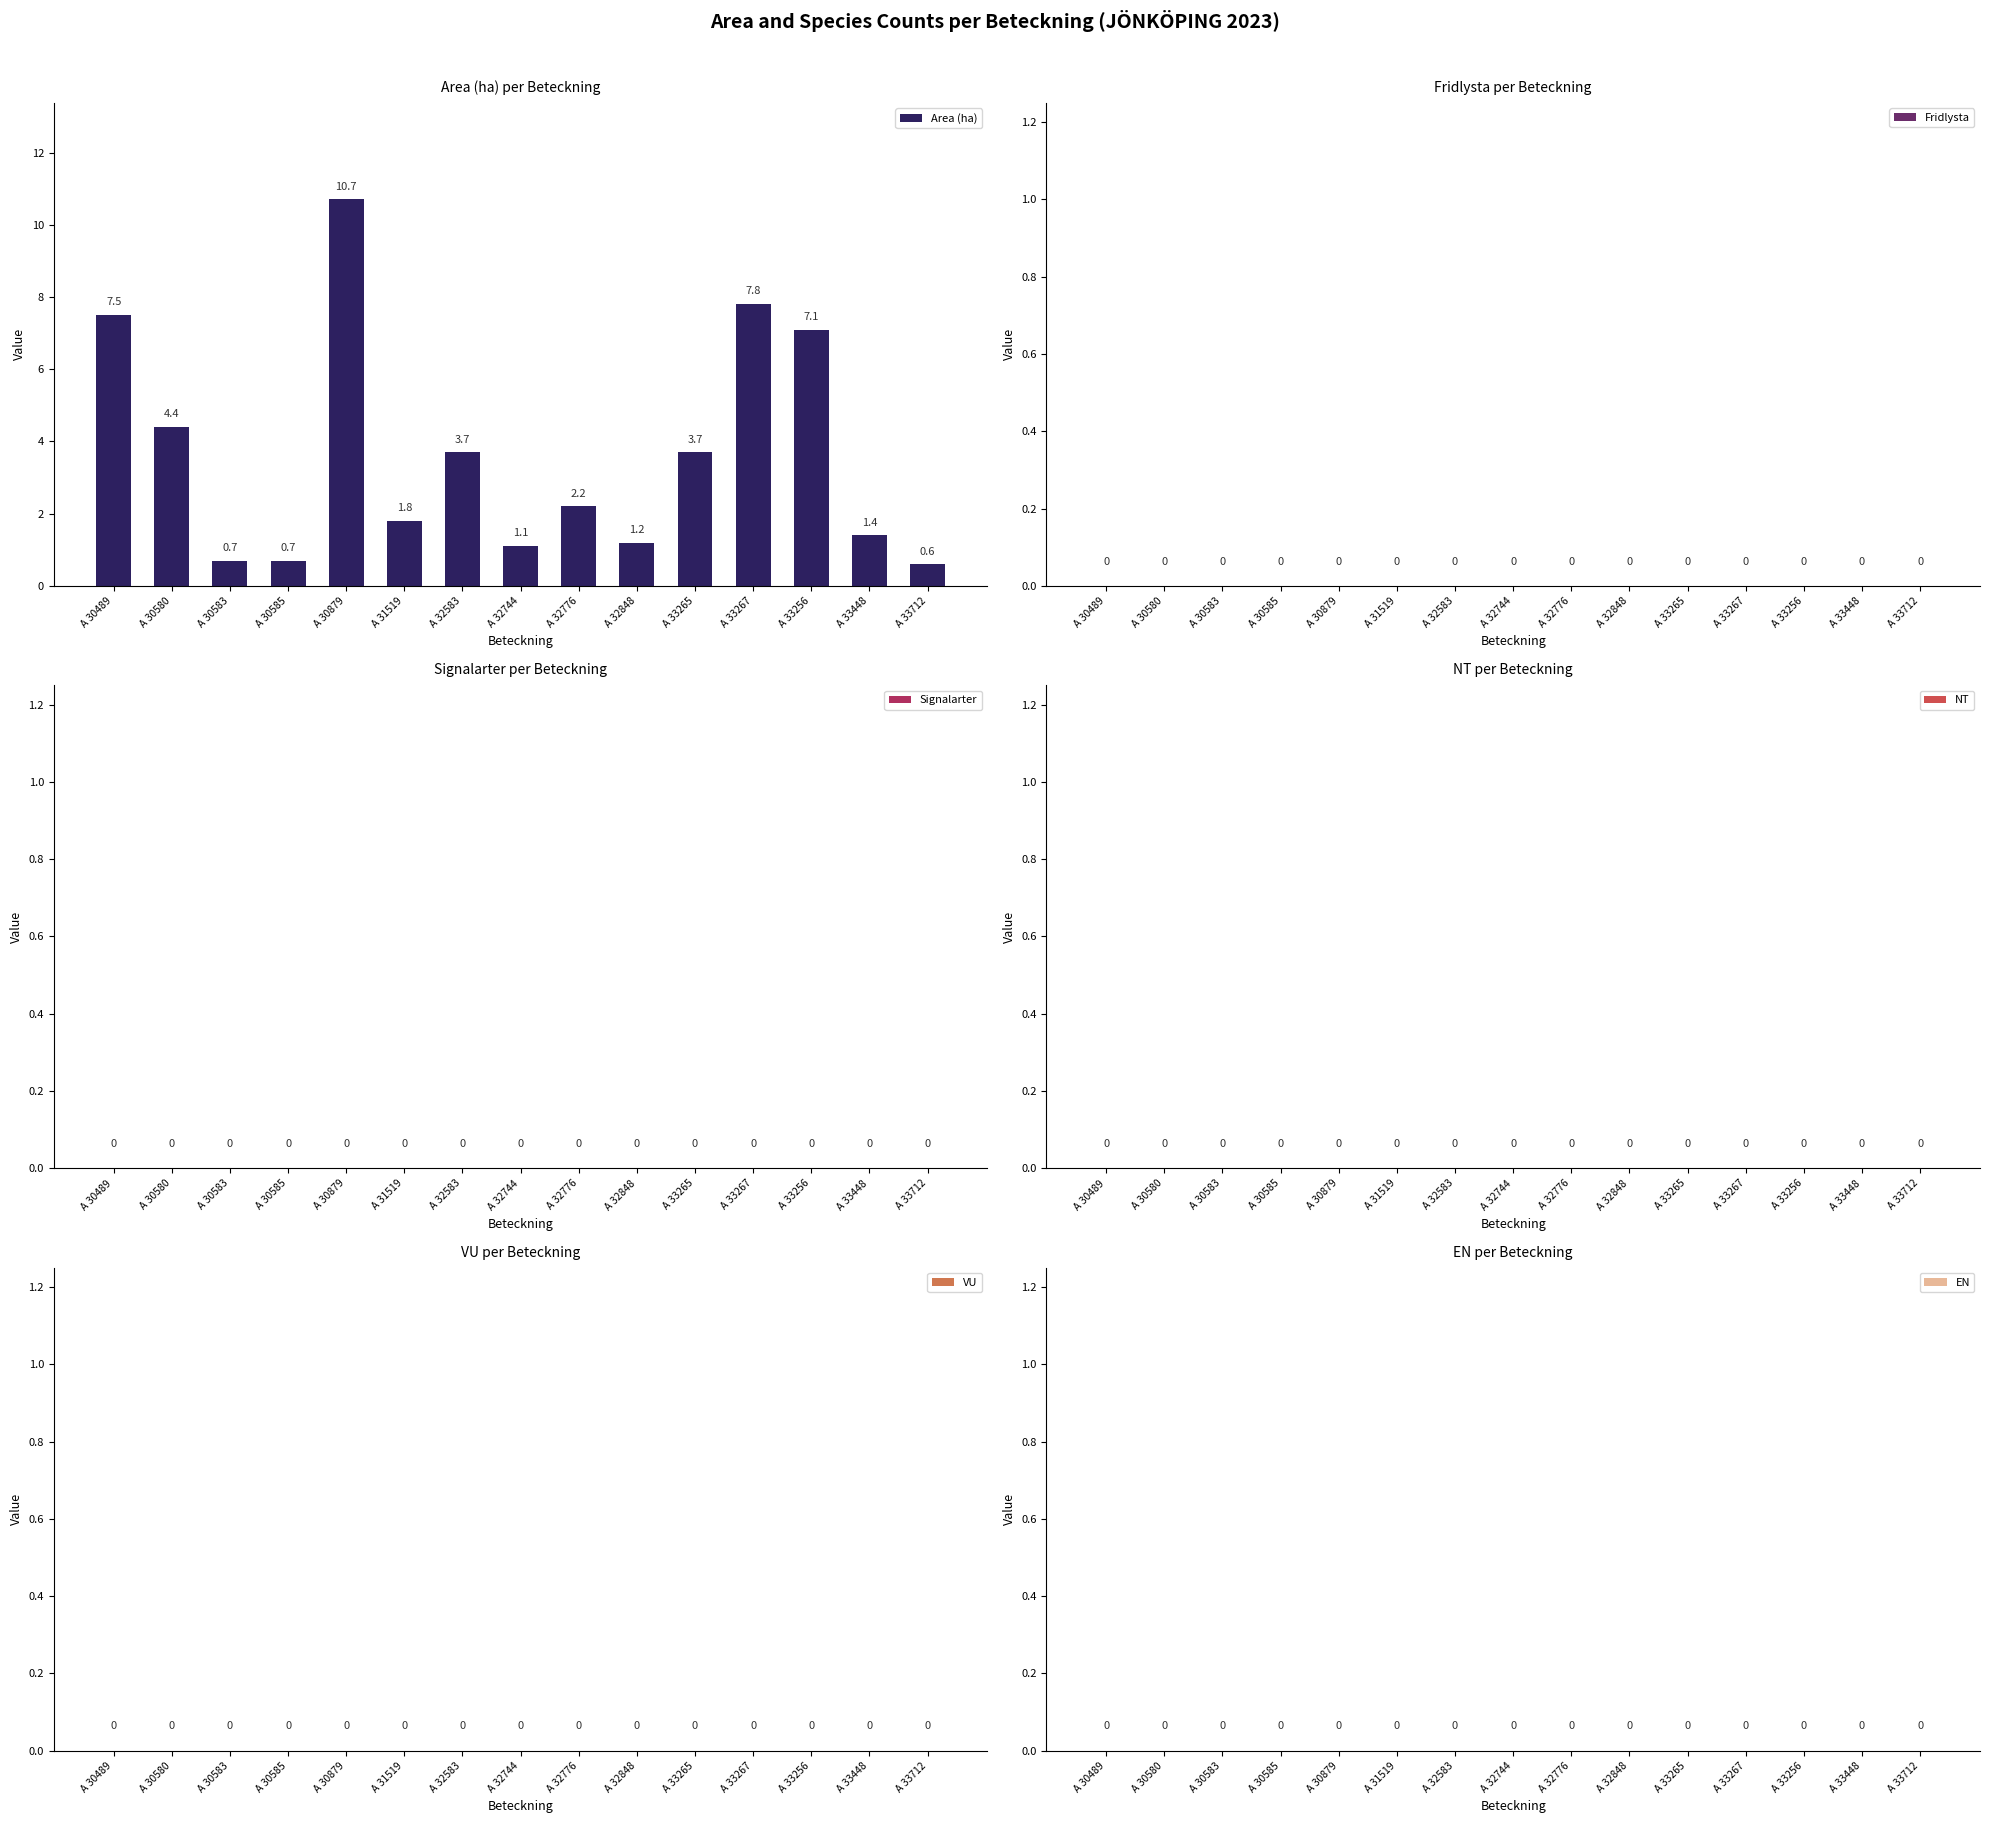

At which label does the data first exceed 2?

A 30489